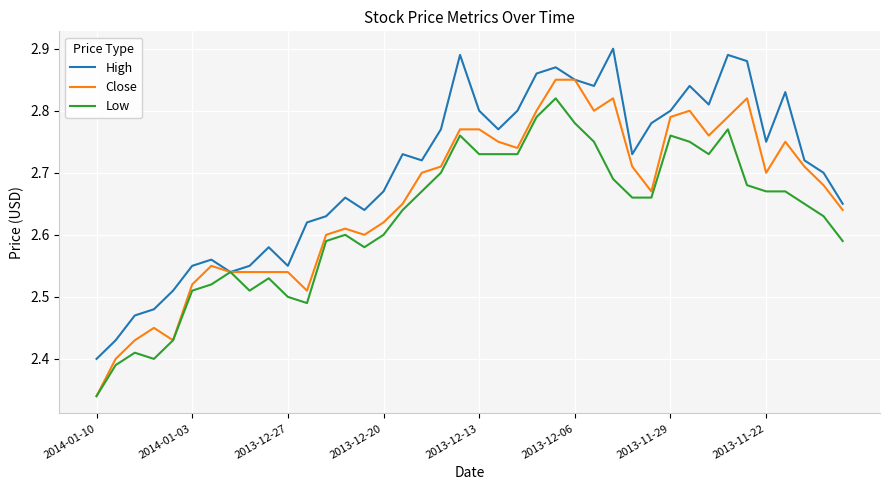

Rank the series by their maximum value, from lowest to highest.

Low, Close, High